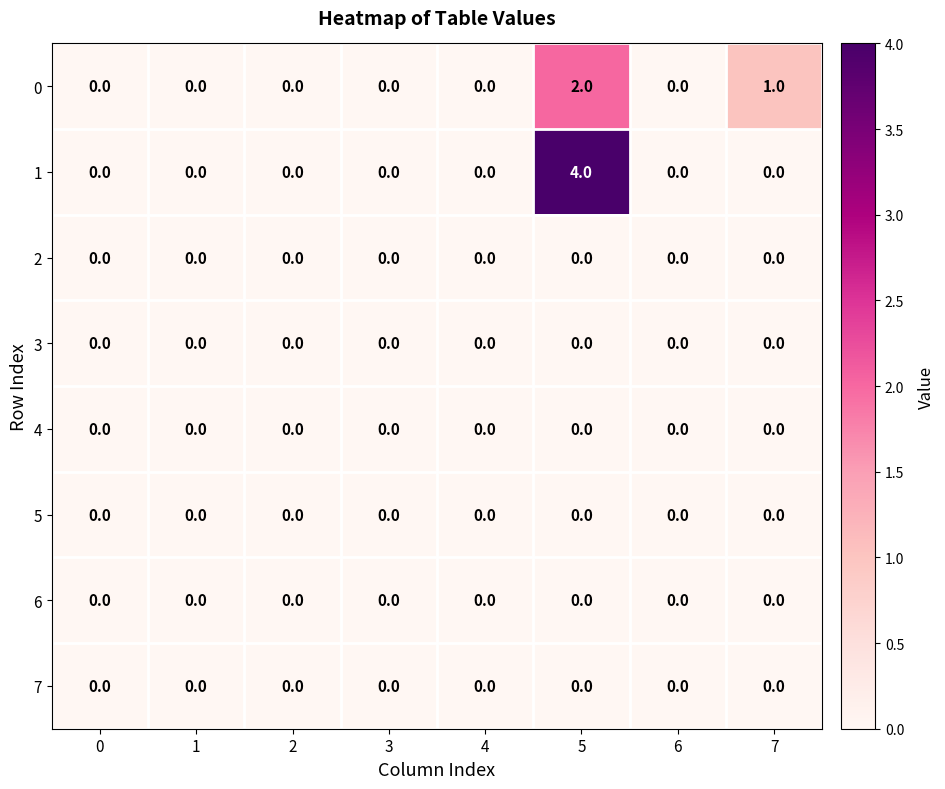

Which series has the largest total across all categories?

1